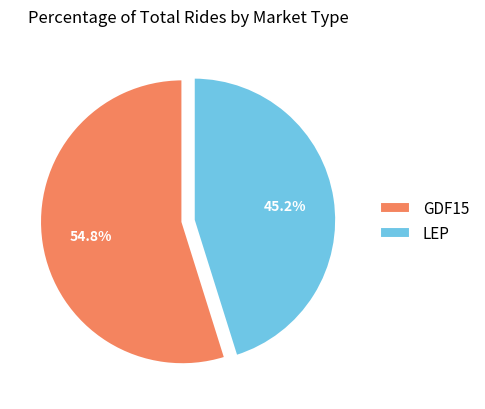

True or false: LEP accounts for 59% of the total.

False